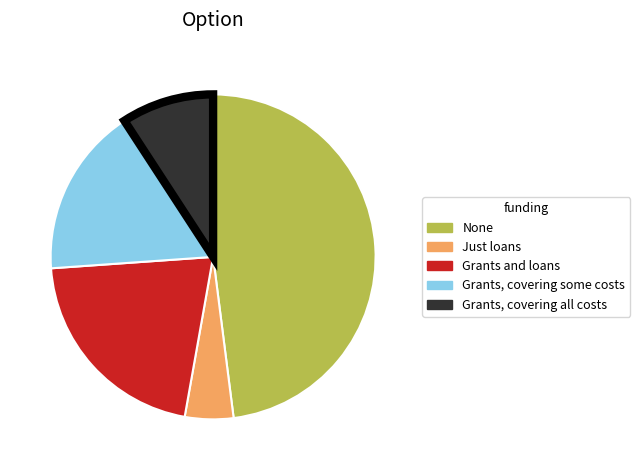

Is None the majority of the pie?

No